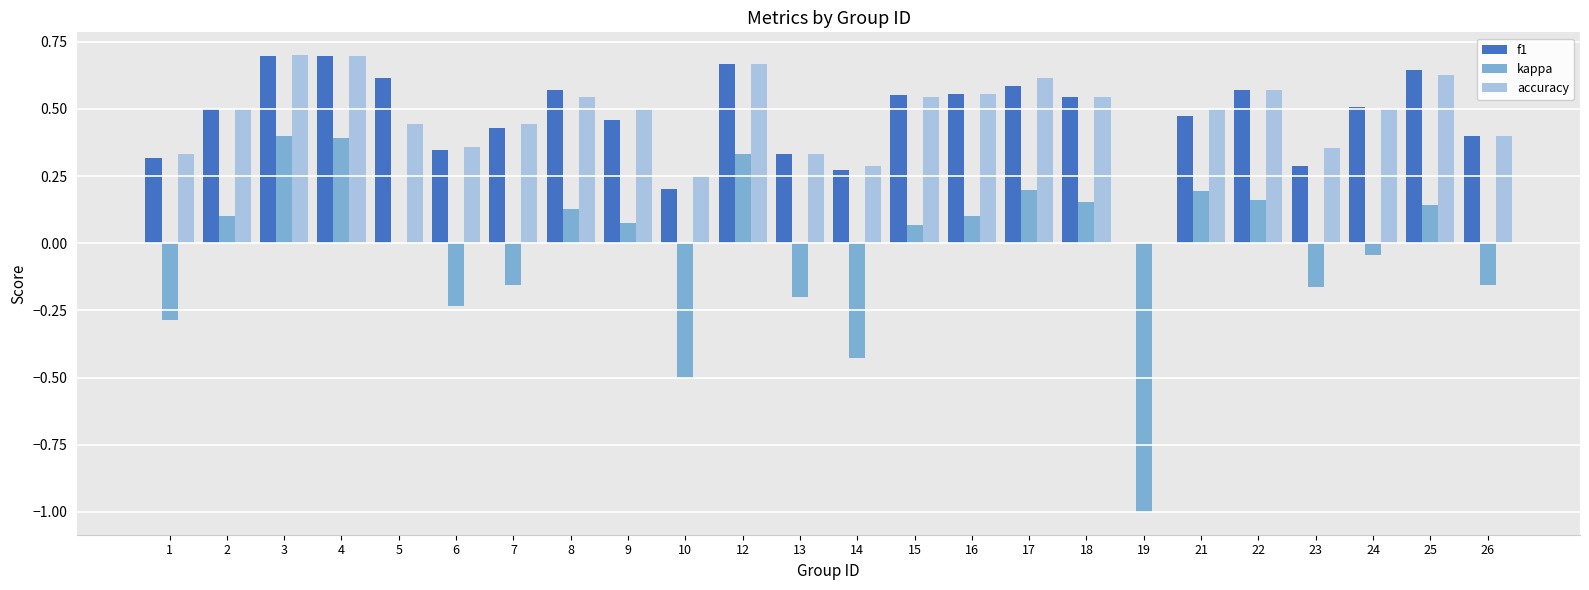

What is the sum of all f1 values?

11.2